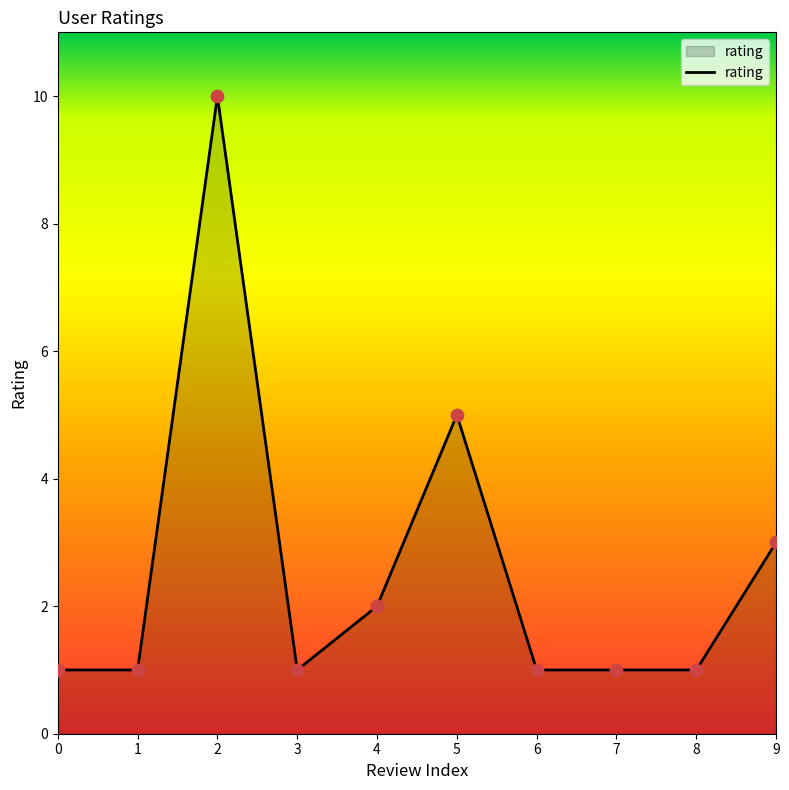

Between 9 and 3, which is larger?

9